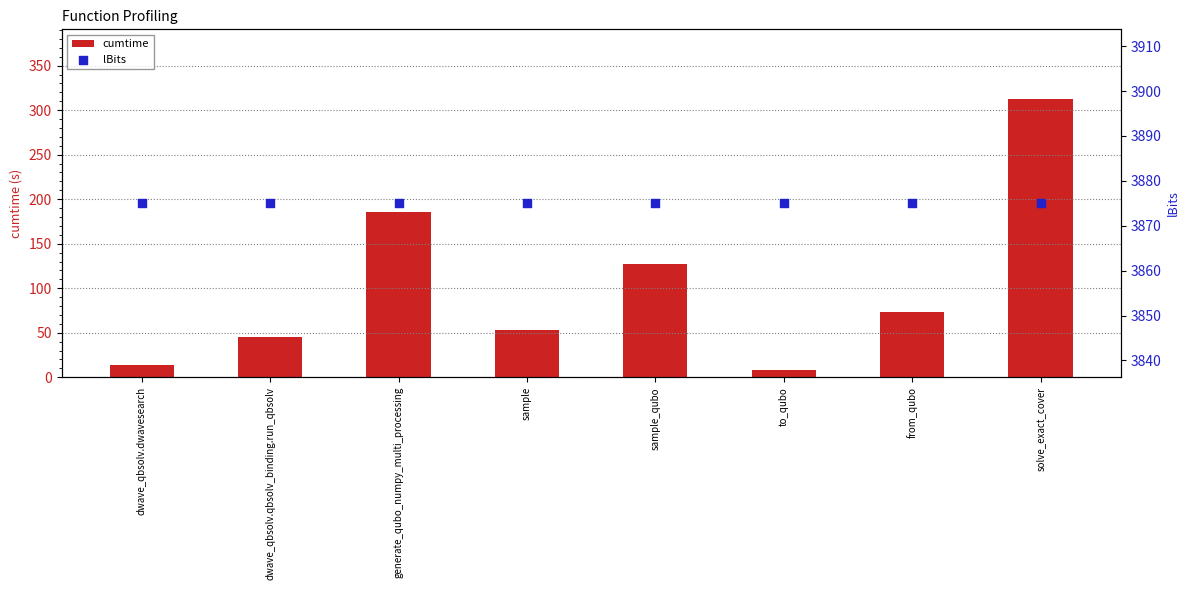

Is the value of lBits at solve_exact_cover greater than the value of cumtime at to_qubo?

Yes